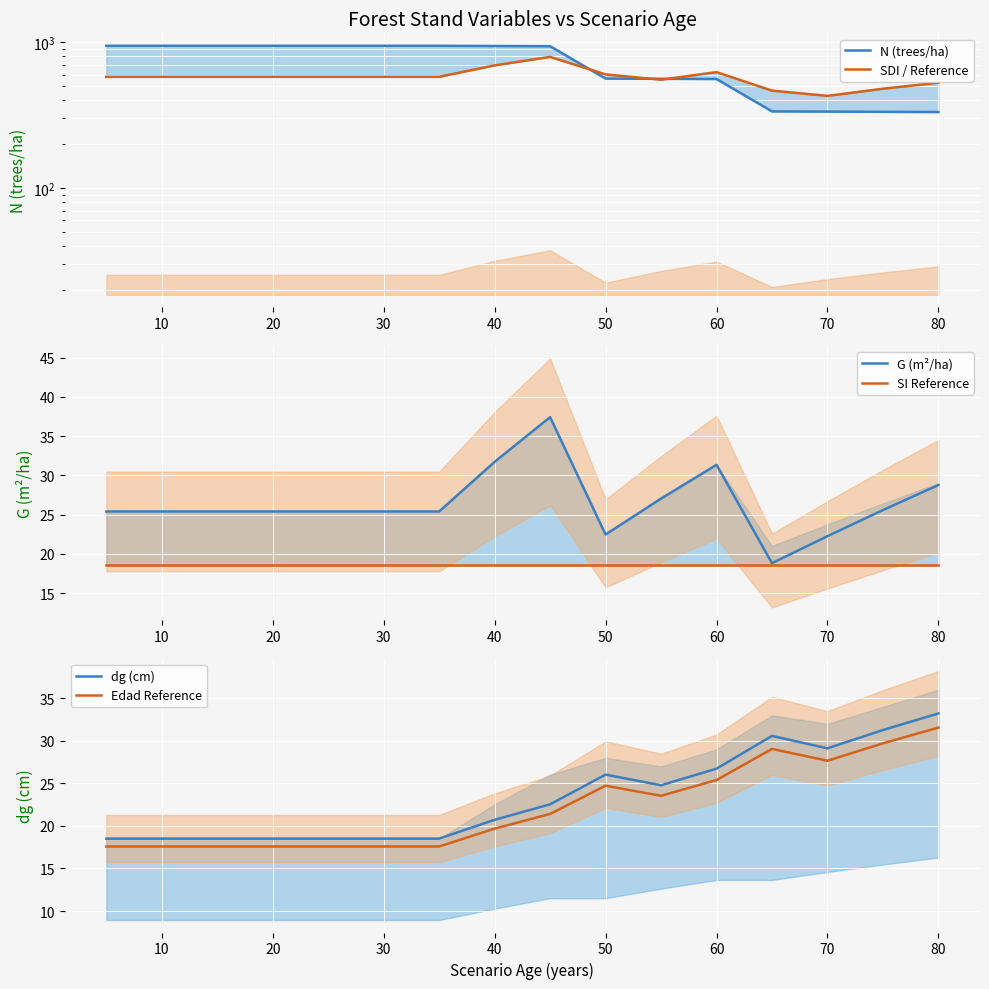

True or false: N (trees/ha) and dg (cm) intersect in this chart.

False